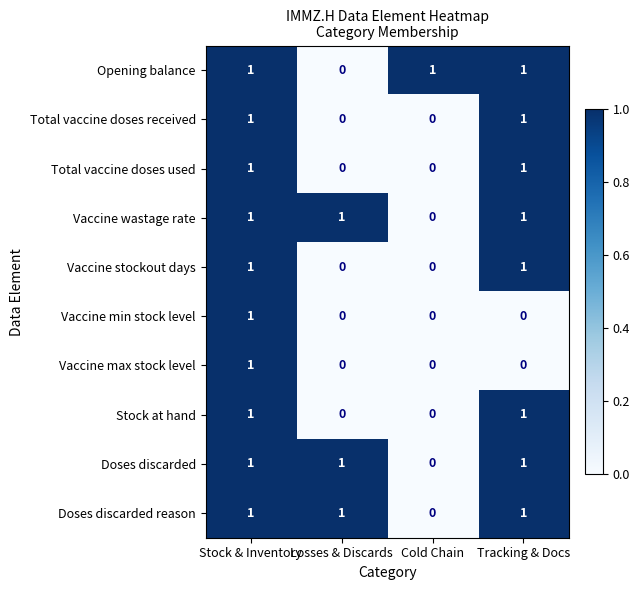

What is the total value across all series at Losses & Discards?

3